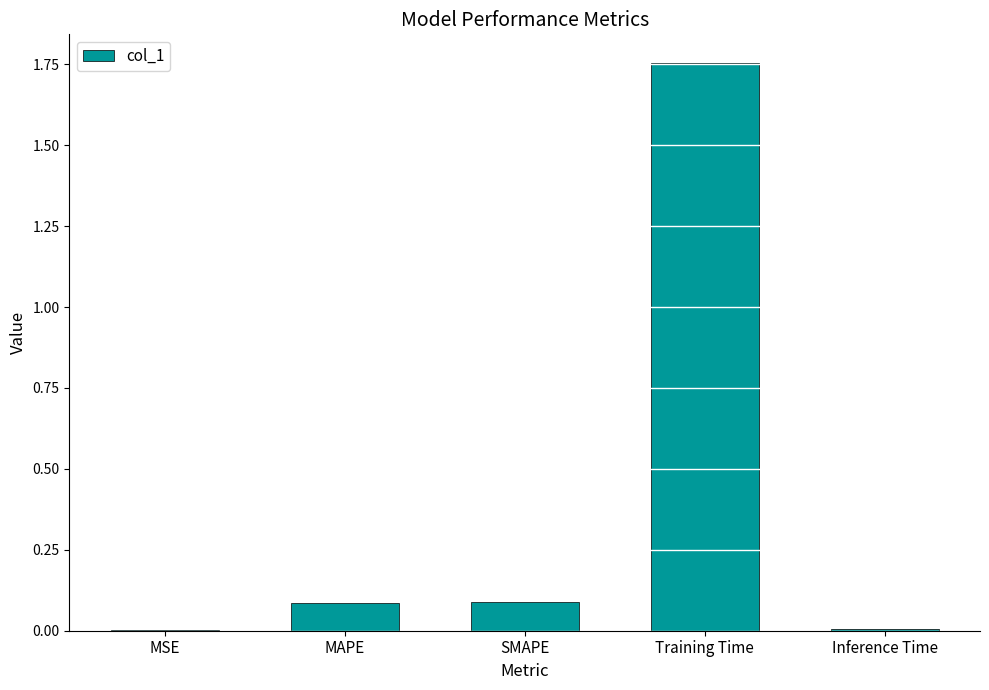

Which category has the highest value across all series?

Training Time